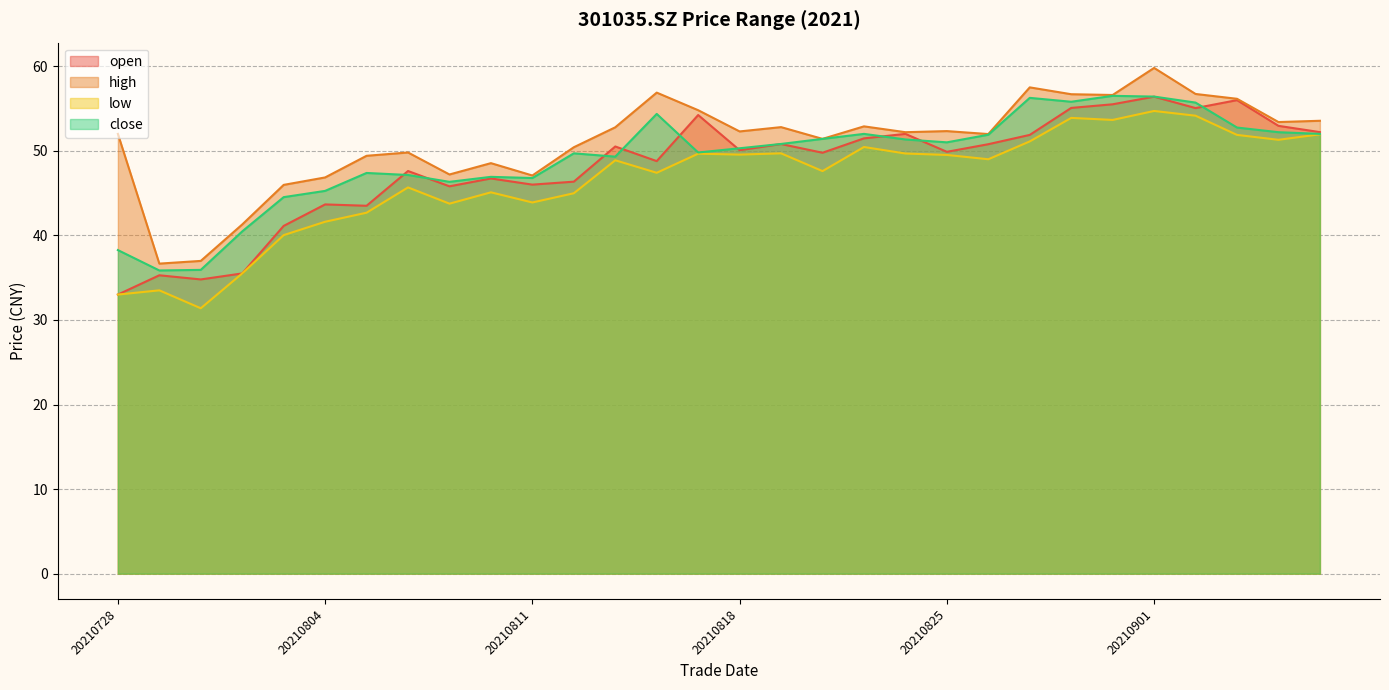

Which series ends up on top after the final intersection of open and close?

open